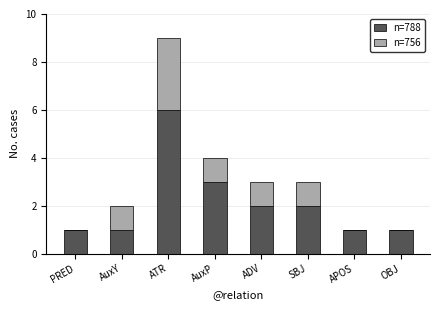

What are all the series names shown in the legend?

n=788, n=756